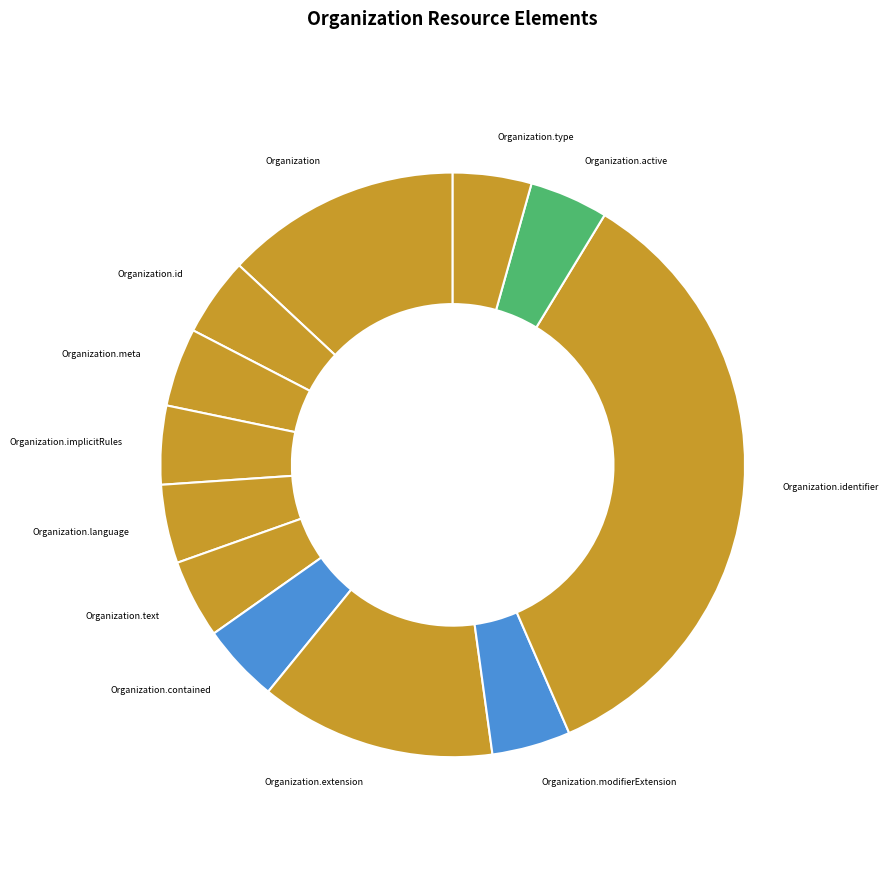

How many segments does this pie chart have?

12